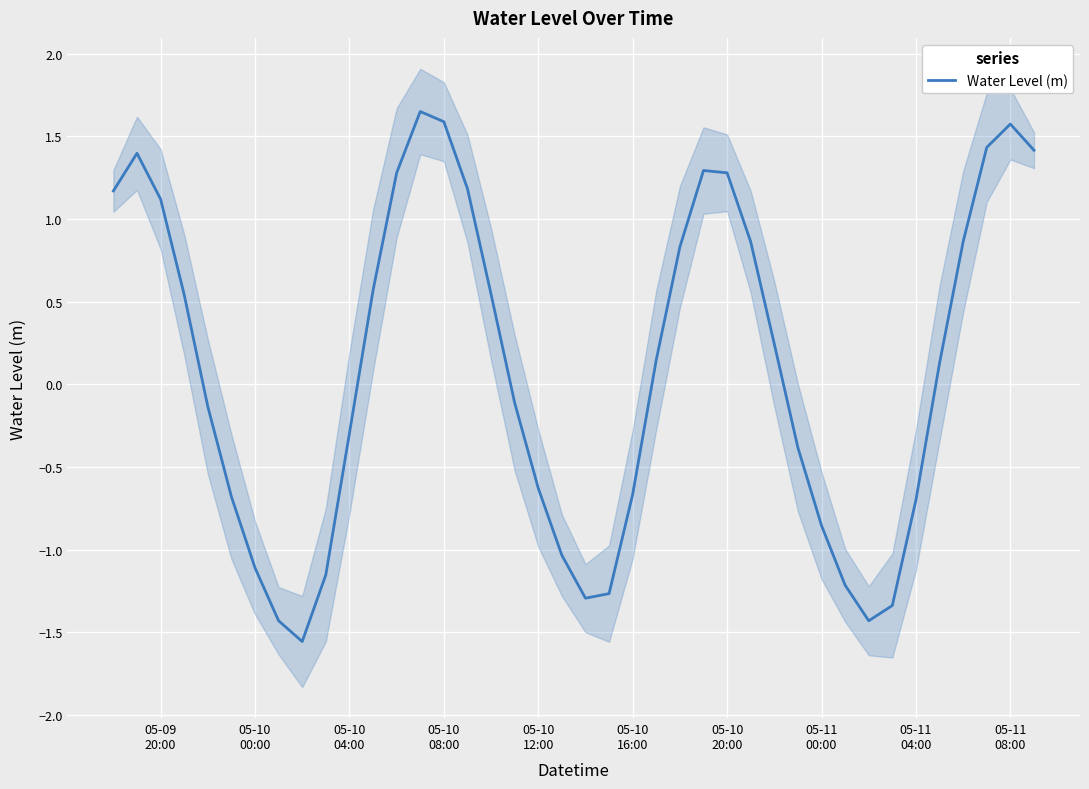

Reading left to right, transcribe all the data shown in this chart.

1.2	1.4	1.1	0.5	-0.1	-0.7	-1.1	-1.4	-1.6	-1.2	-0.3	0.6	1.3	1.7	1.6	1.2	0.5	-0.1	-0.6	-1.0	-1.3	-1.3	-0.7	0.1	0.8	1.3	1.3	0.9	0.2	-0.4	-0.9	-1.2	-1.4	-1.3	-0.7	0.1	0.9	1.4	1.6	1.4